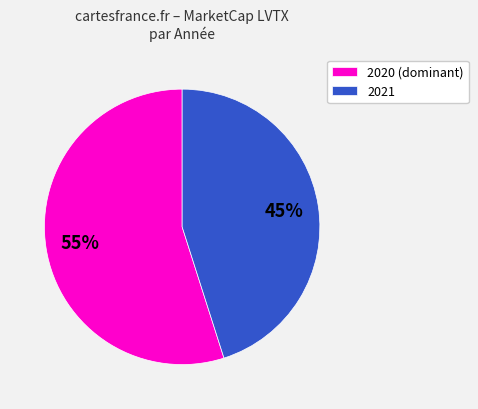

Is there any slice that represents more than half of the pie?

Yes